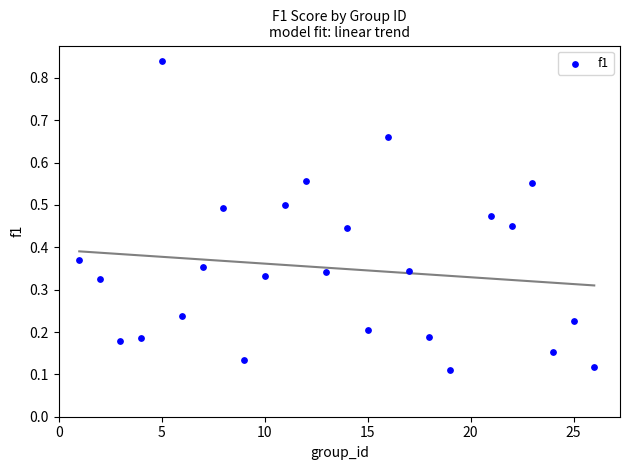

What is the range of X values (max minus min)?

25.0